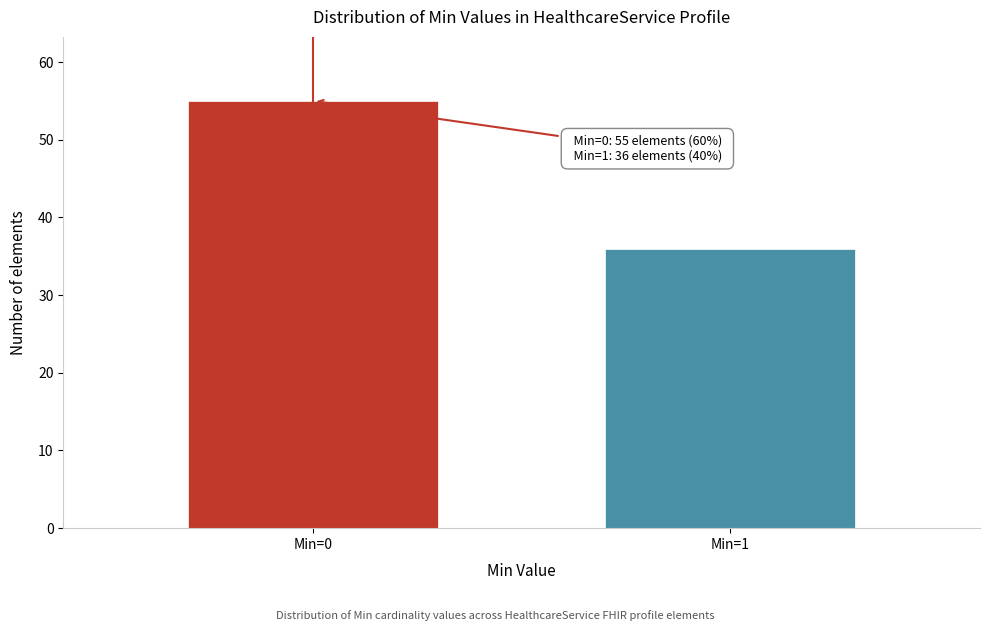

Reading right to left, transcribe all the data shown in this chart.

36	55